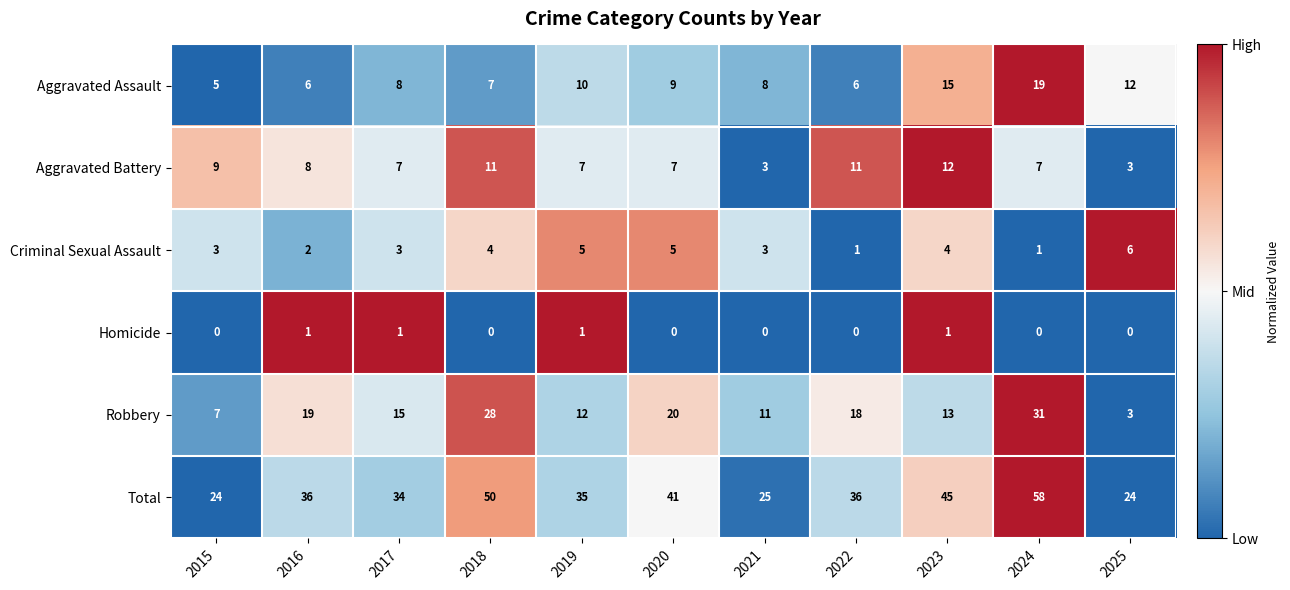

Which category has the highest value across all series?

2024